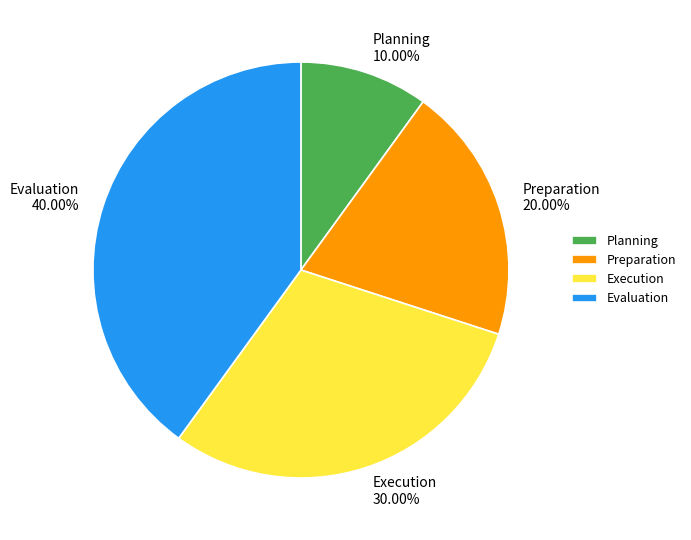

Is there a majority slice in this chart?

No